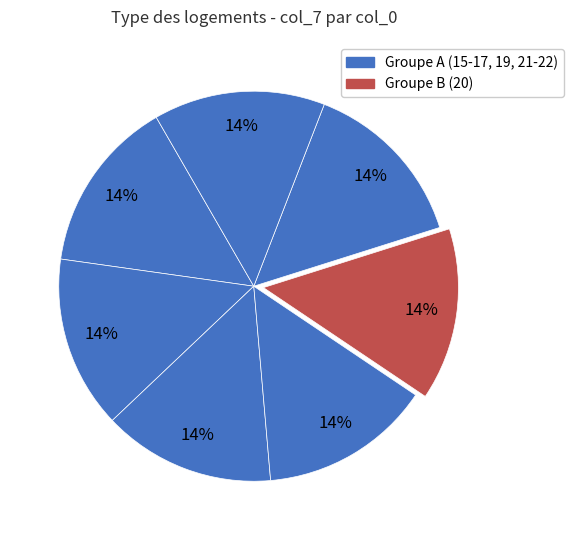

How many segments does this pie chart have?

7